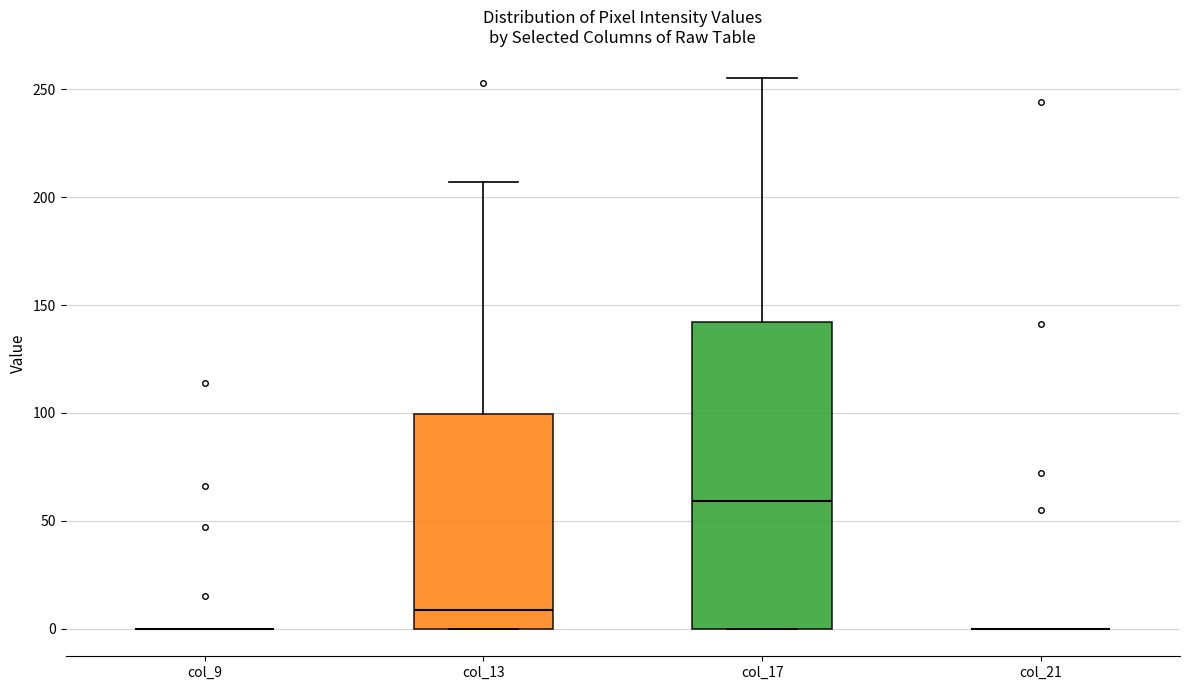

Reading left to right, read every box against the y-axis: the position of its median line, the range the box covers, and the ends of its whiskers. The values are not printed on the chart, so give them approximately, as read against the axis.

col_9: box collapsed to a line at 0, whiskers 0 to 0
col_13: median 10, box 0 to 100, whiskers 0 to 205
col_17: median 60, box 0 to 140, whiskers 0 to 255
col_21: box collapsed to a line at 0, whiskers 0 to 0